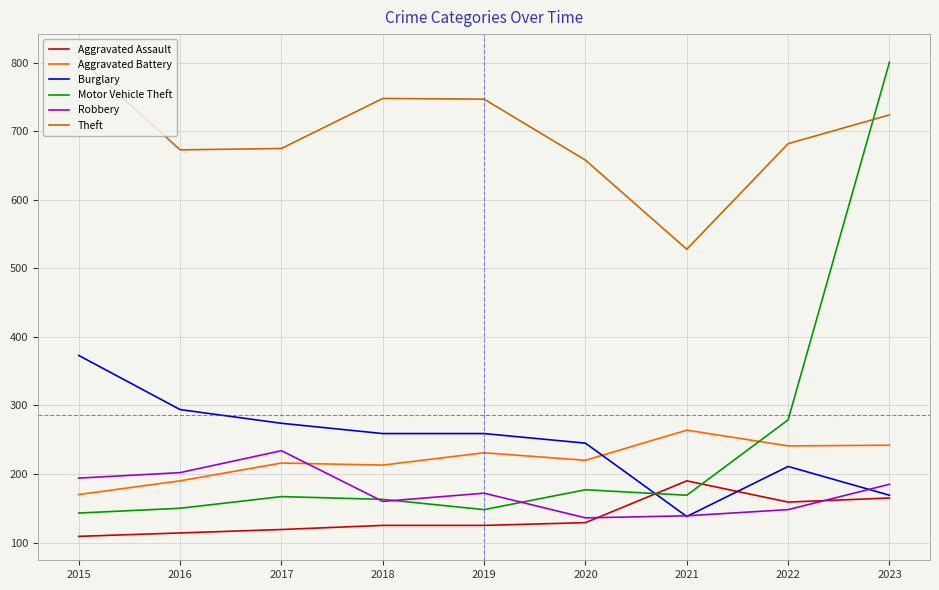

Between which two adjacent categories do Aggravated Battery and Motor Vehicle Theft first intersect?

2021 and 2022